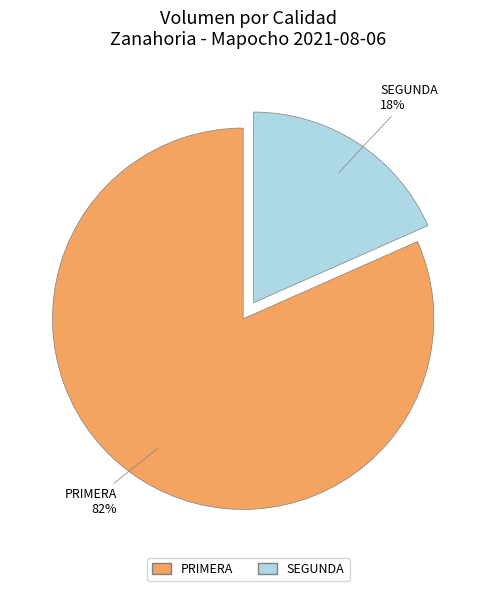

To the nearest percent, what is the average slice percentage?

50%